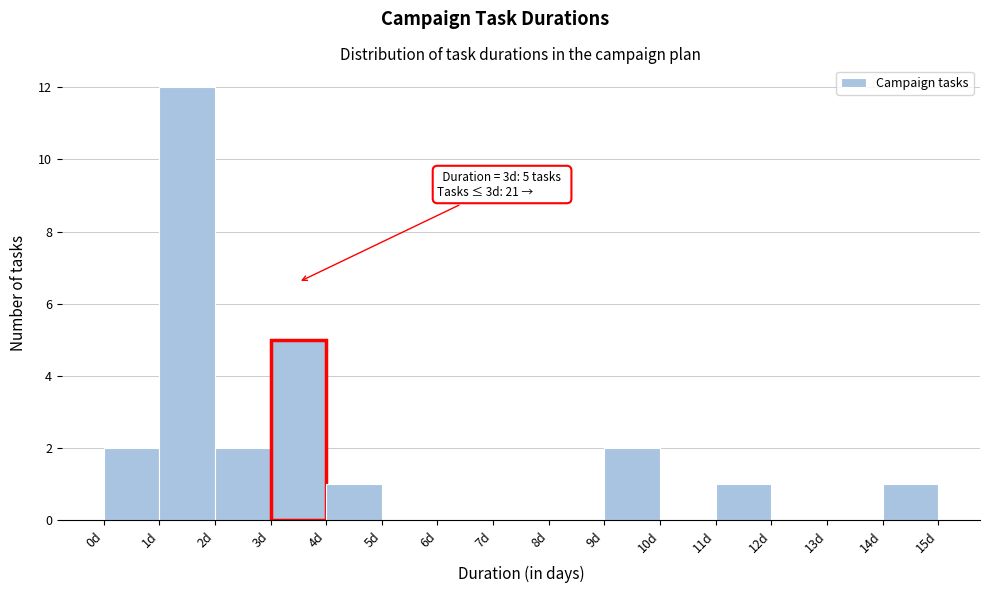

Over which range of the x-axis is the bar tallest?

1 to 2